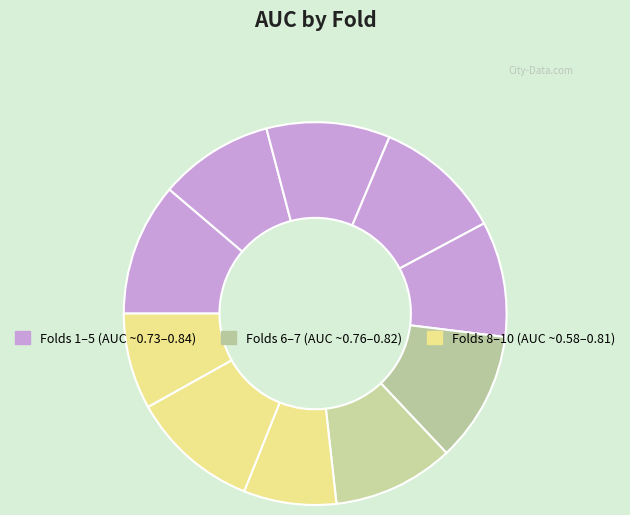

To the nearest percent, what is the average slice percentage?

10%